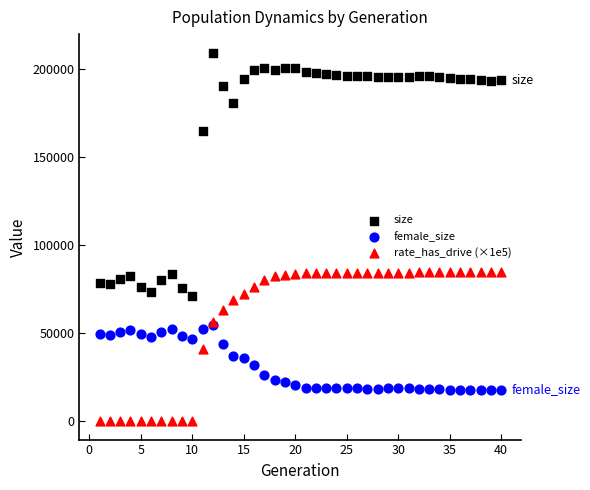

In the size series, what Y value is closest to 140250?

164690.0